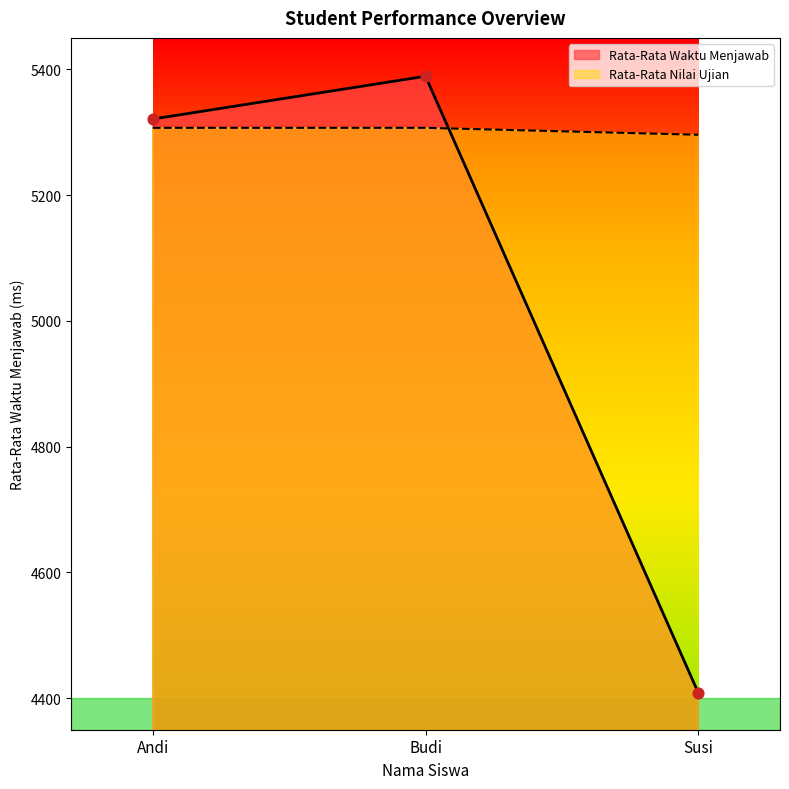

At which category is the sum across all series the highest?

Budi